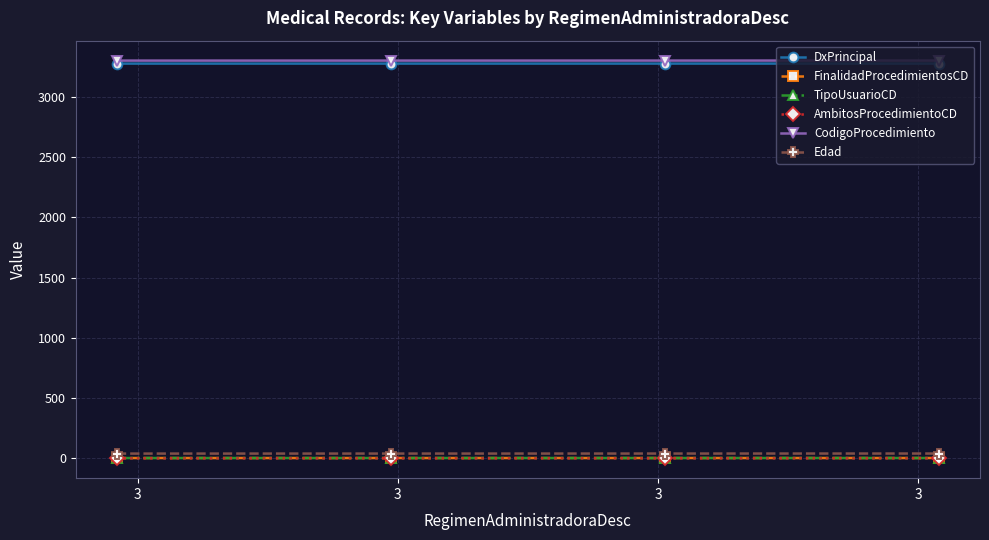

True or false: AmbitosProcedimientoCD and DxPrincipal cross at least once.

False